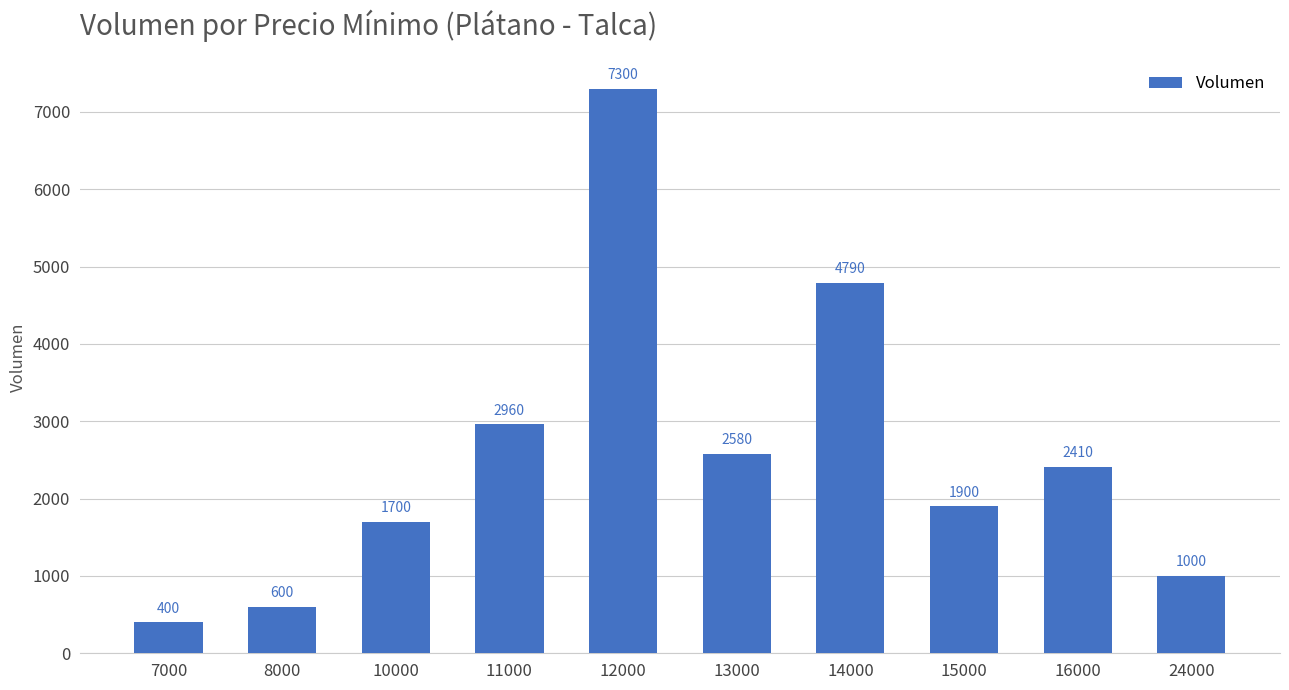

Count the number of categories in the chart.

10